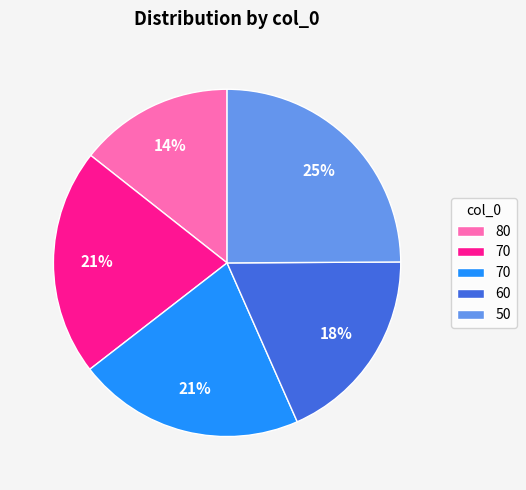

Is there a majority slice in this chart?

No